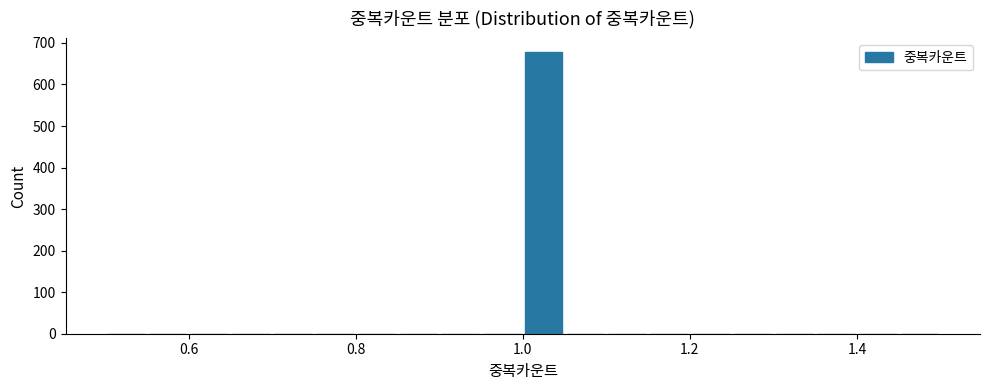

Read against the x-axis, roughly where is the centre of the tallest bar?

1.02